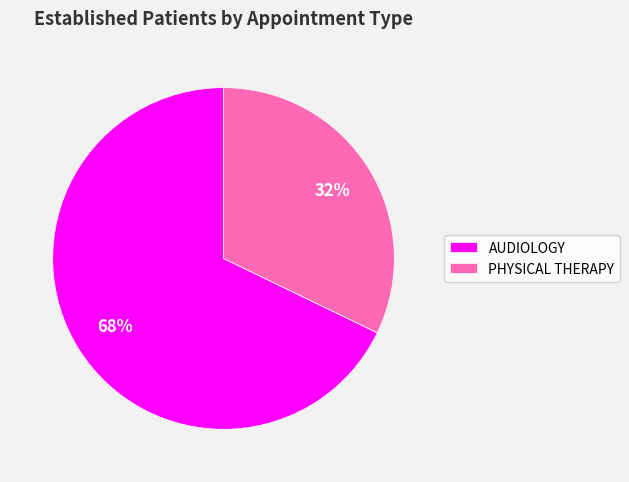

Count the number of slices in the pie.

2